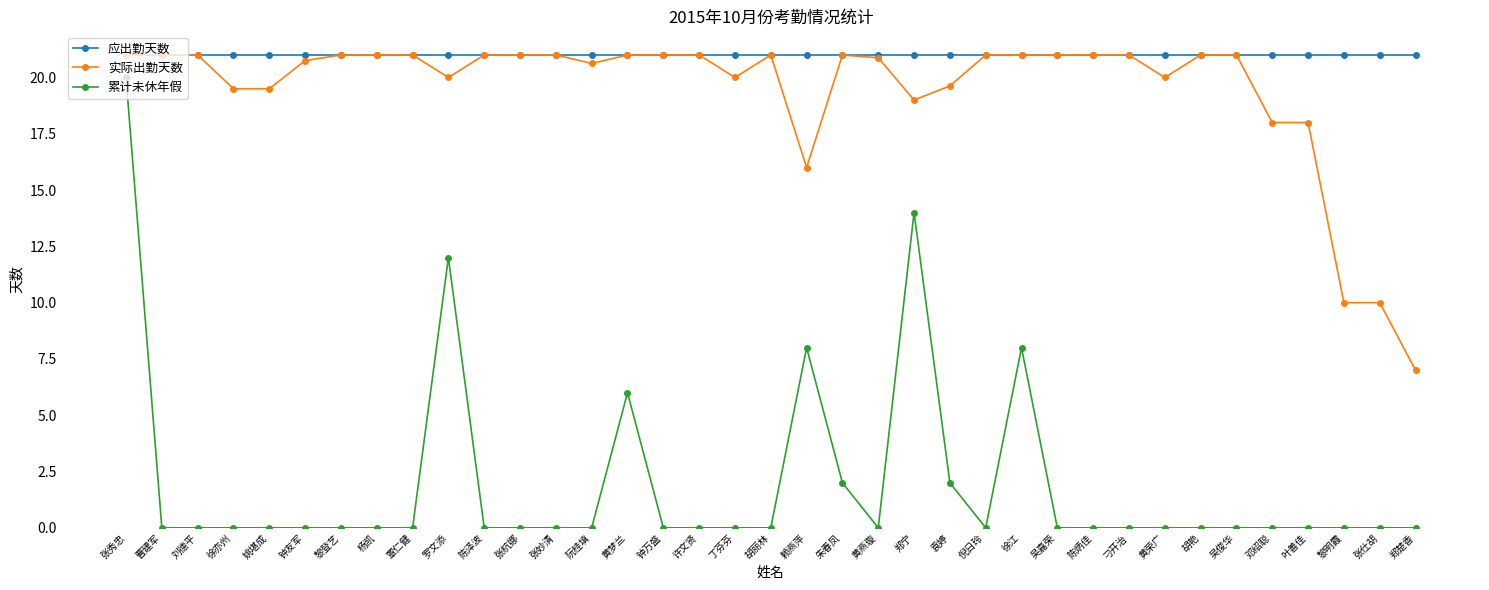

What is the sum of all 累计未休年假 values?

72.0